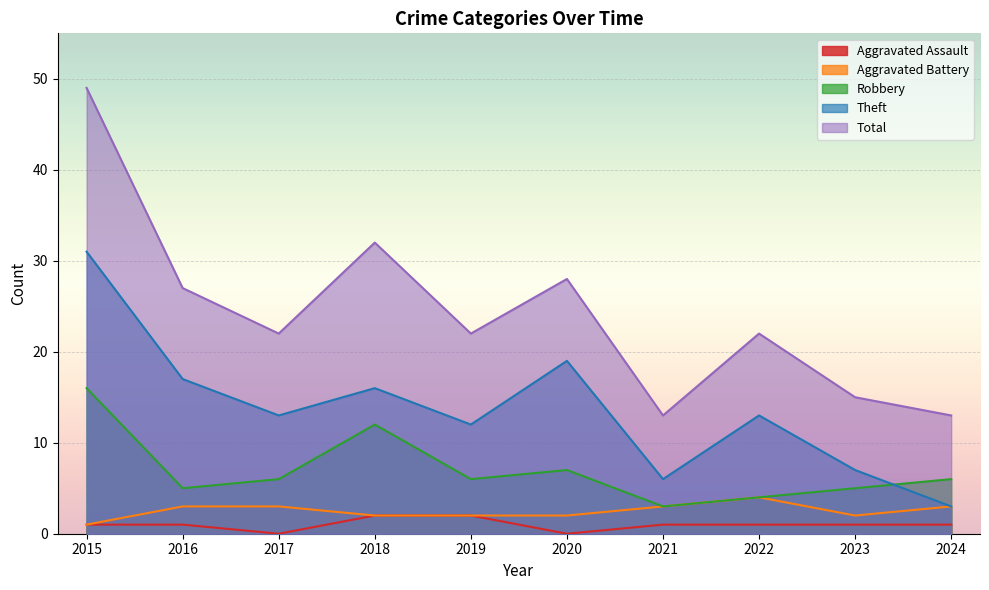

Which category has the highest value across all series?

2015